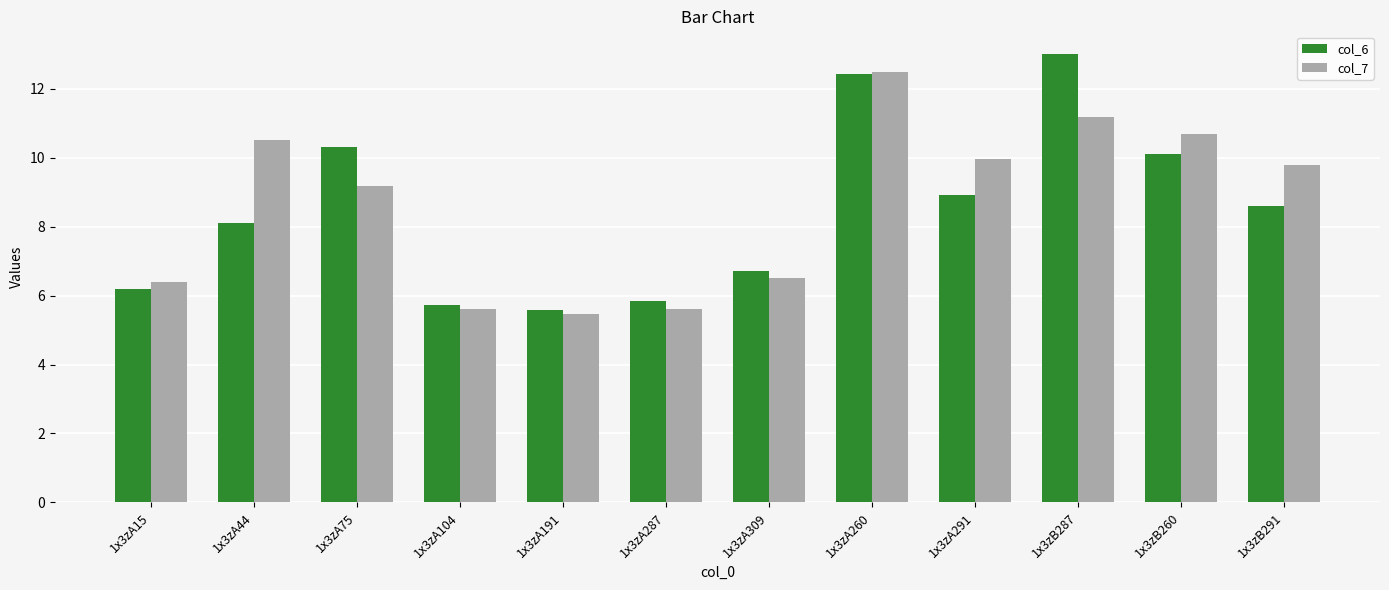

List the series in order of their overall mean, lowest first.

col_6, col_7